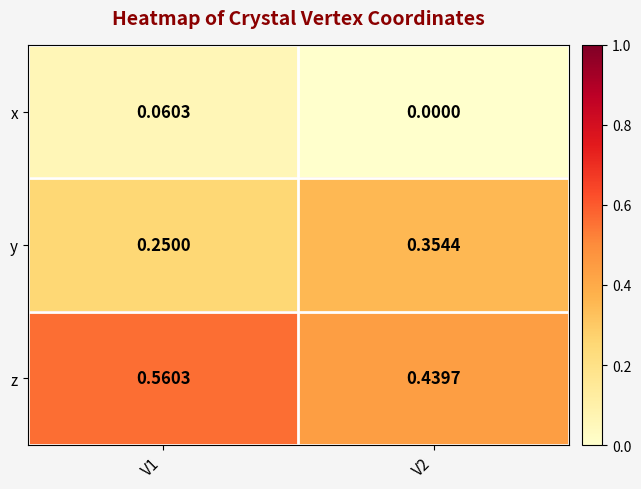

Rank the series at V2 from lowest to highest value.

x, y, z